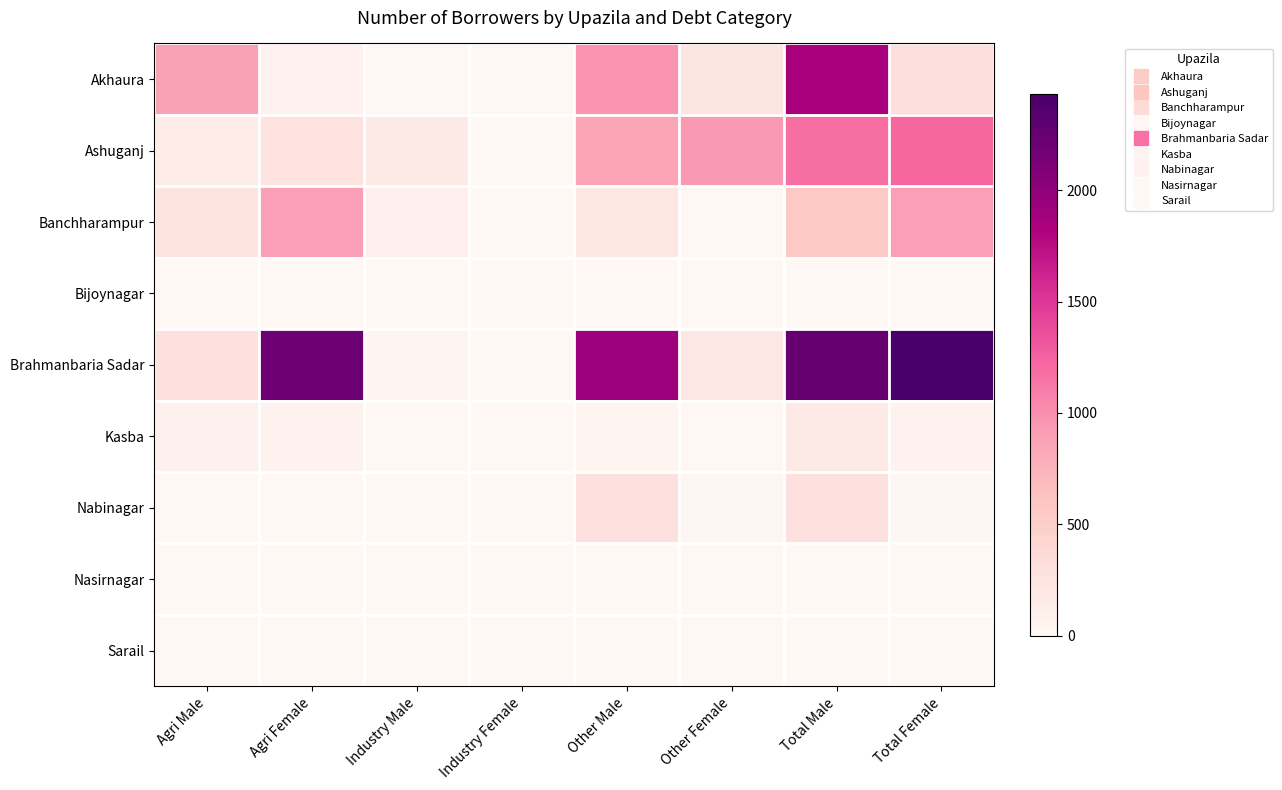

What is the difference between the highest and lowest values at Industry Male?

170